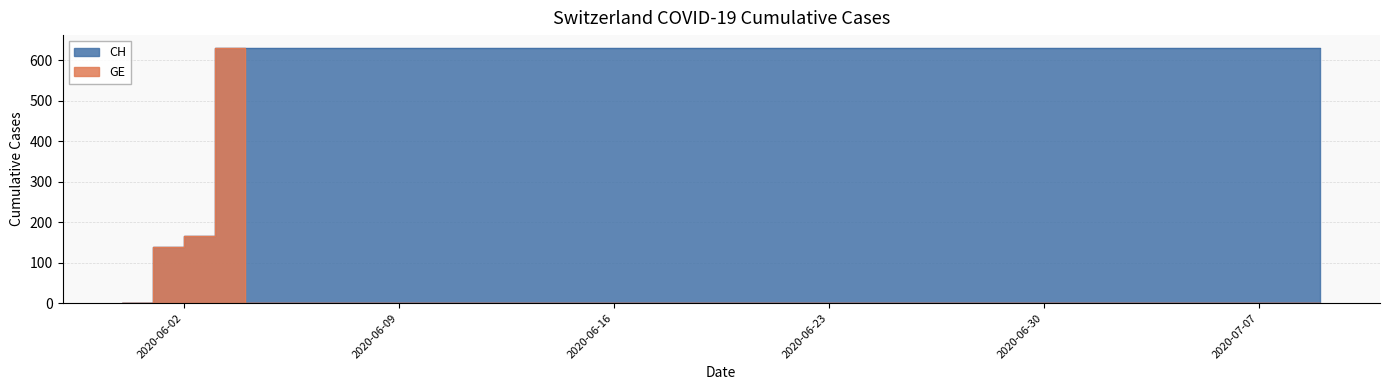

Which series changed the most between 2020-05-31 and 2020-06-03?

CH